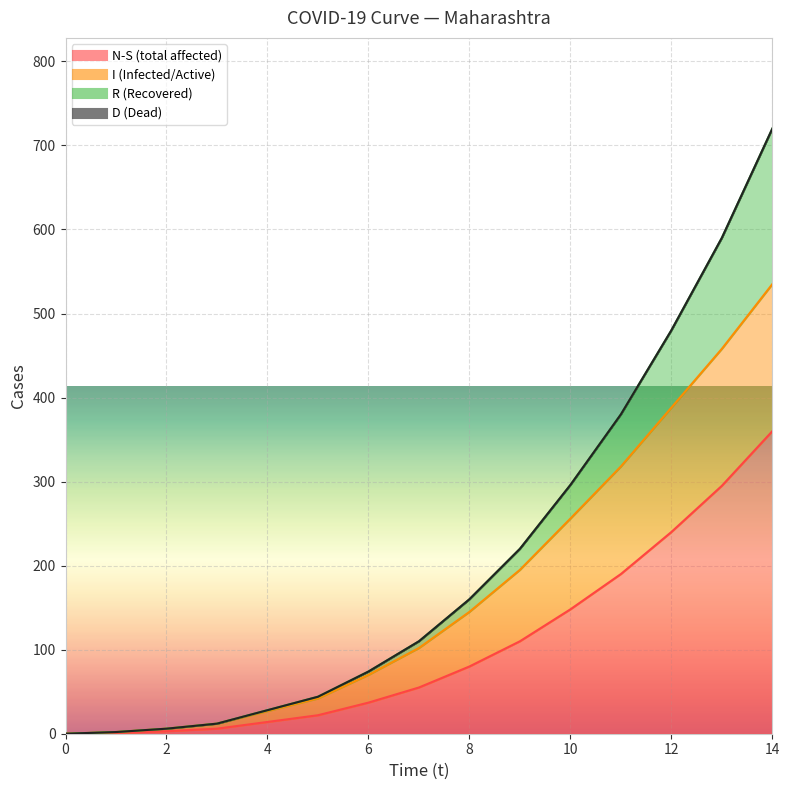

The N-S (total affected) series shows 461 at 13. True or false?

False